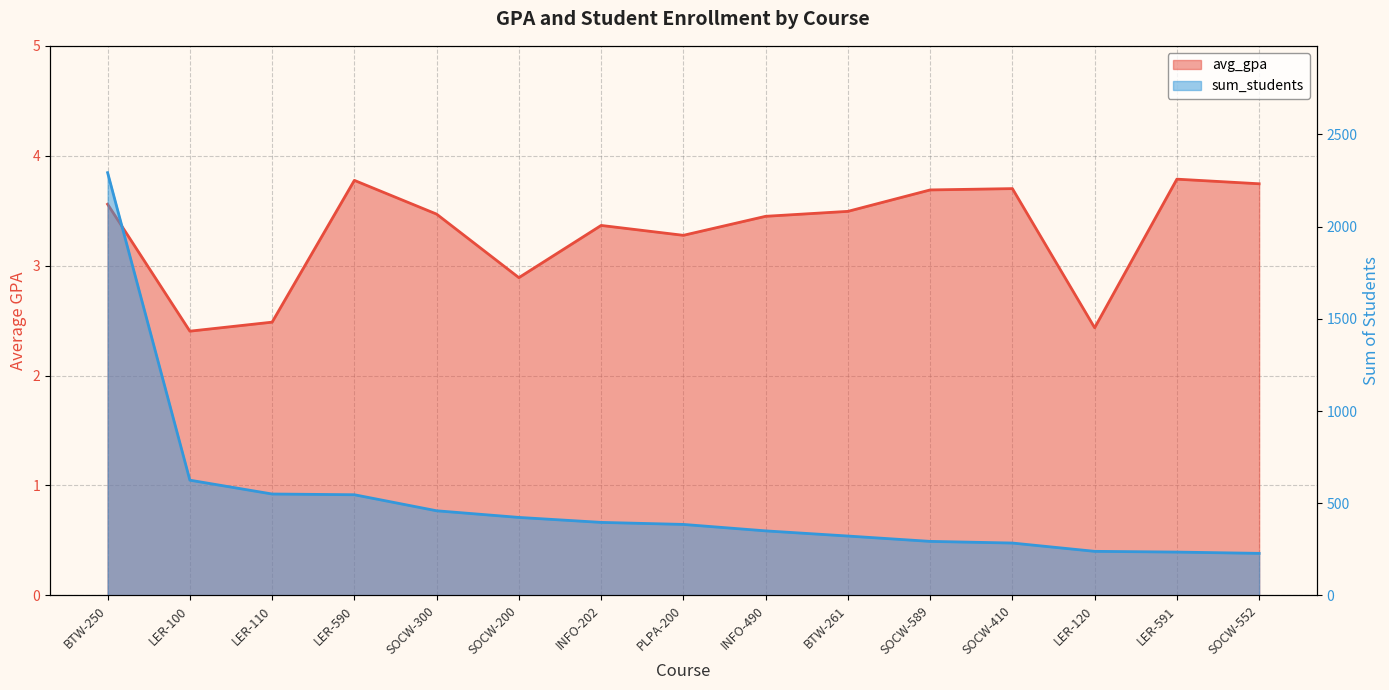

The value of sum_students at SOCW-410 is 460.4. True or false?

False